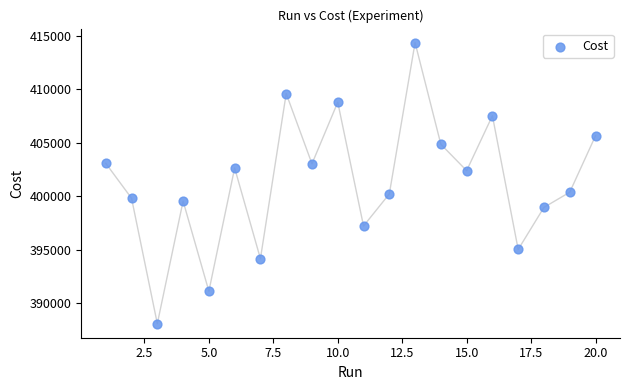

What is the range of X values (max minus min)?

19.0